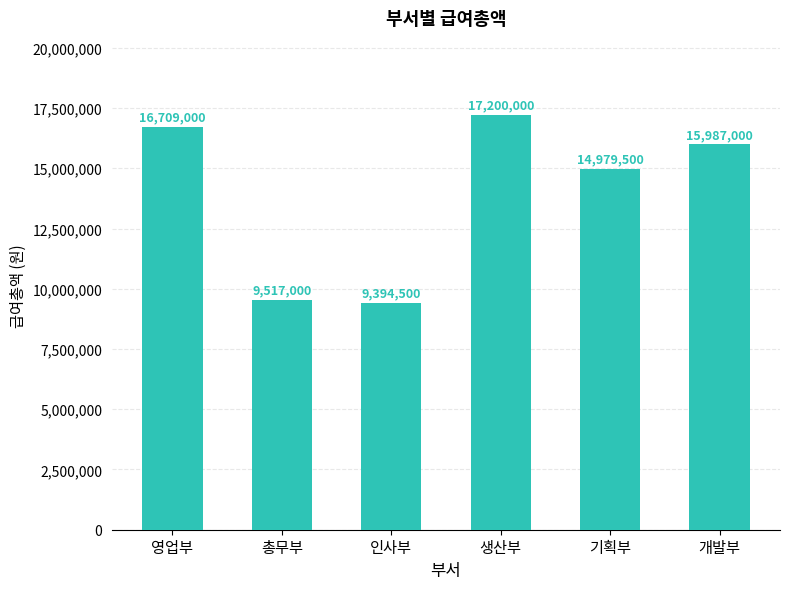

Rank the categories by value from lowest to highest.

인사부, 총무부, 기획부, 개발부, 영업부, 생산부